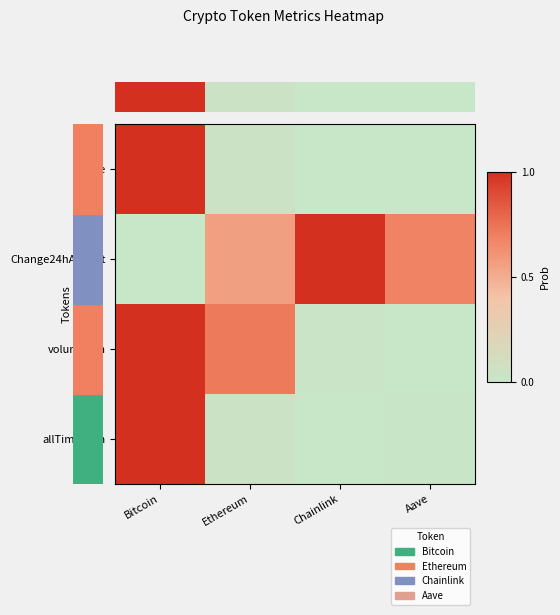

How many data points does each series have?

4